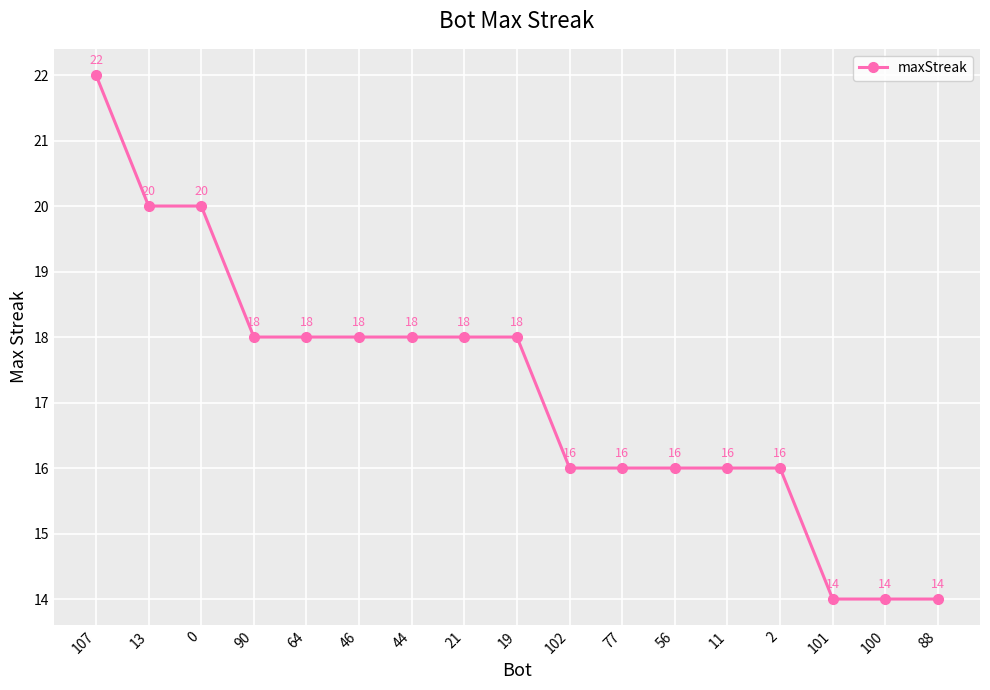

How many distinct data groups are displayed?

1